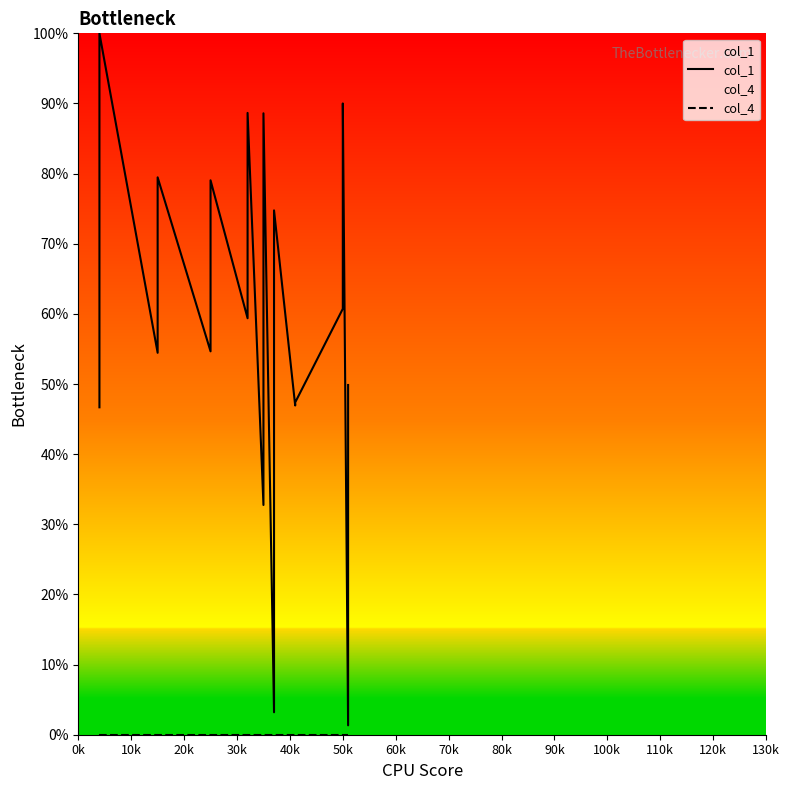

Rank the series at 0k from highest to lowest value.

col_1, col_4